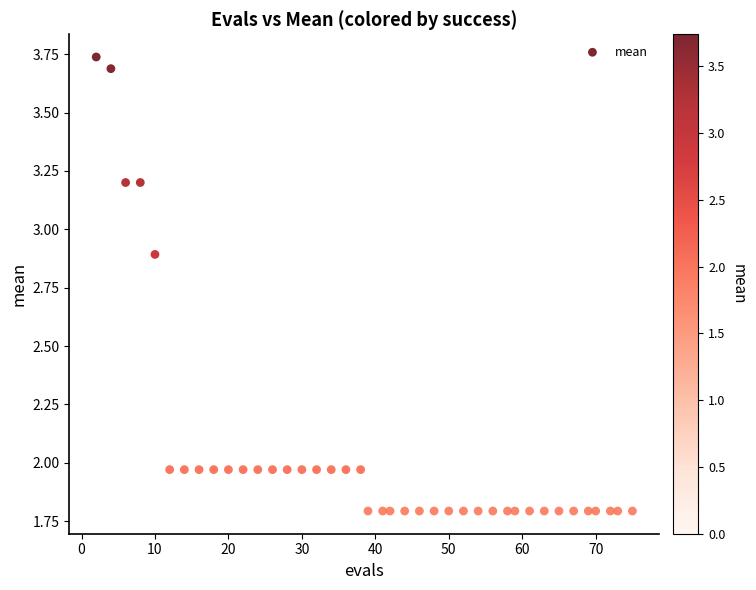

What is the range of X values (max minus min)?

73.0